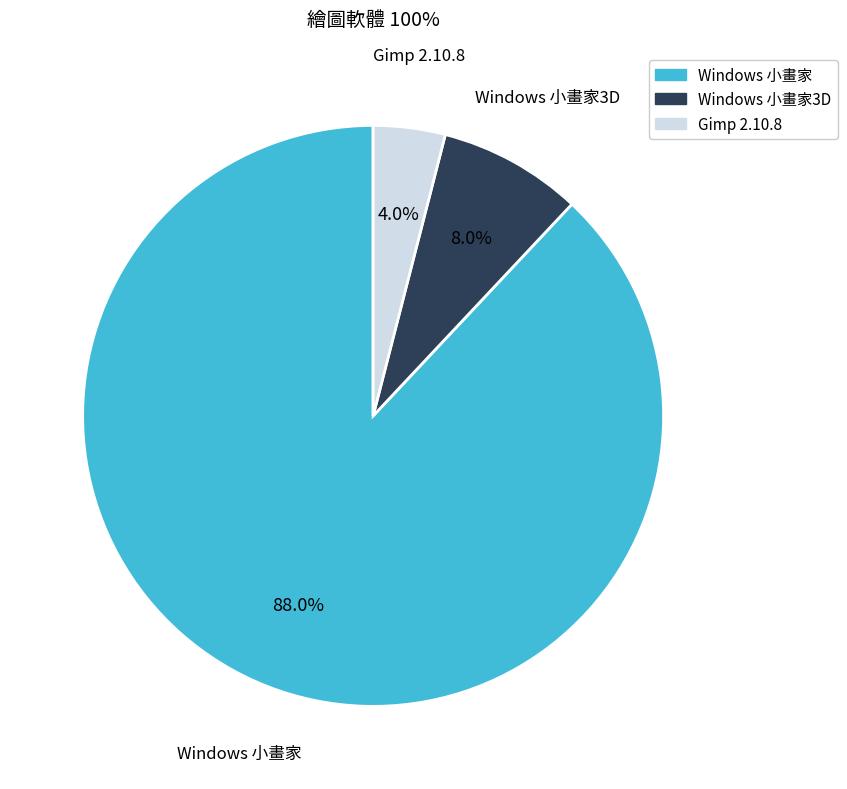

Does any single category account for the majority?

Yes